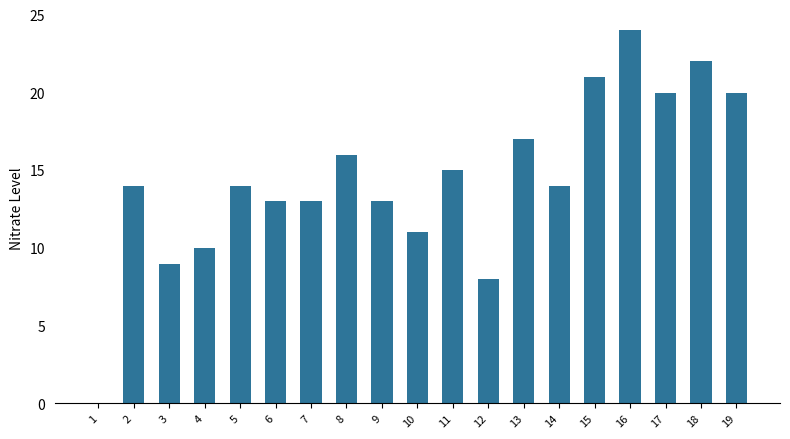

Which category has the highest value across all series?

16